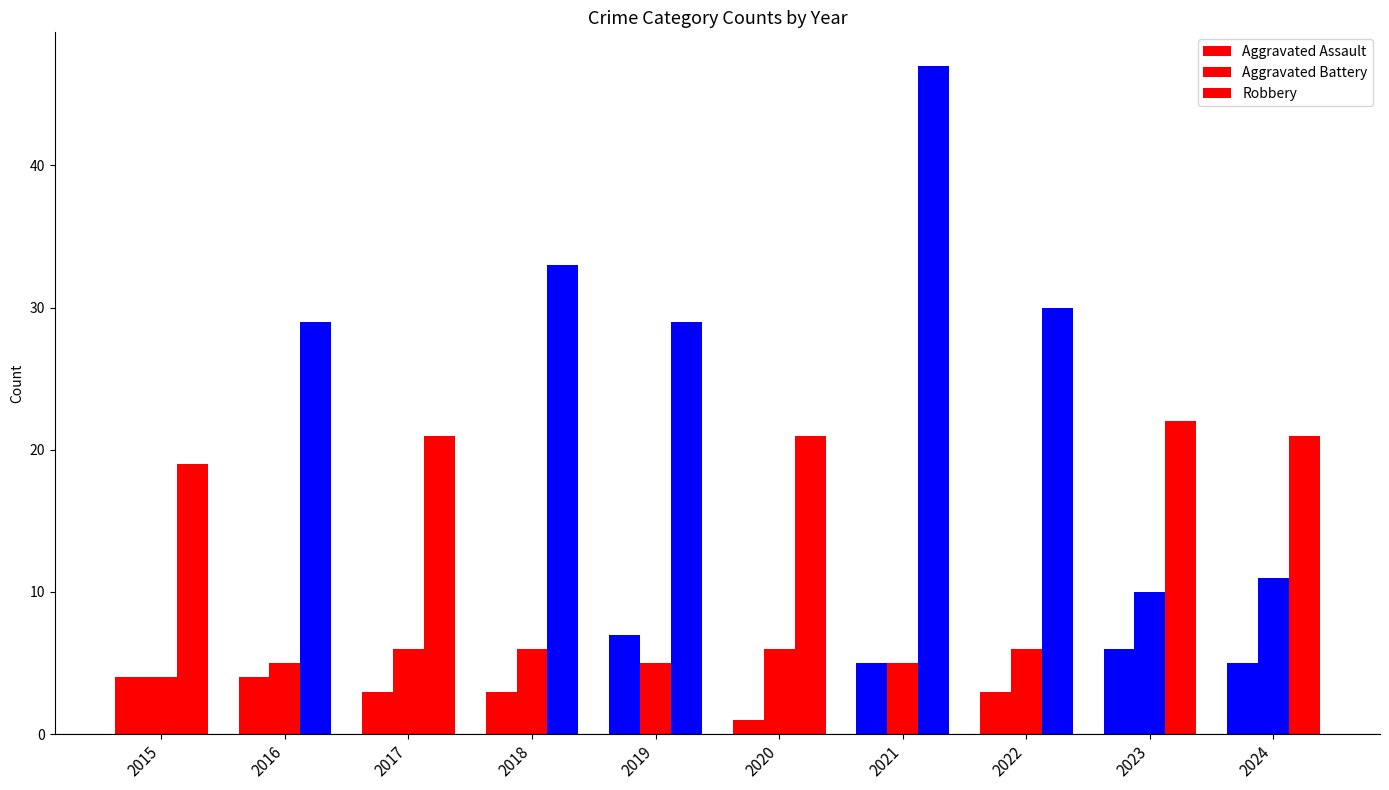

What is the minimum value shown in the chart?

1